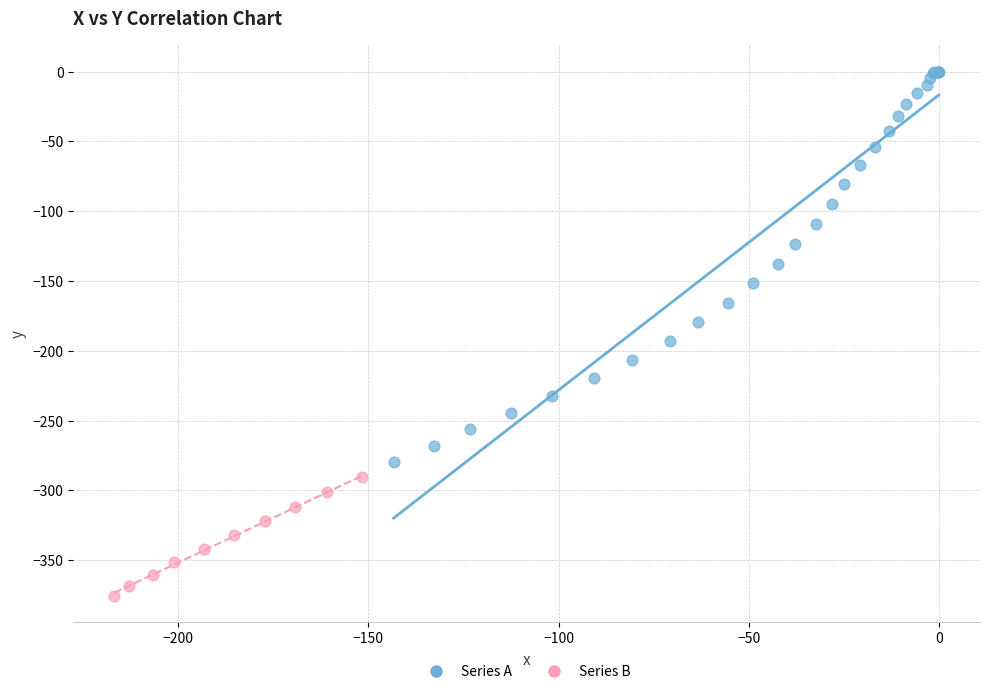

Which series has the largest Y range (max minus min)?

Series A